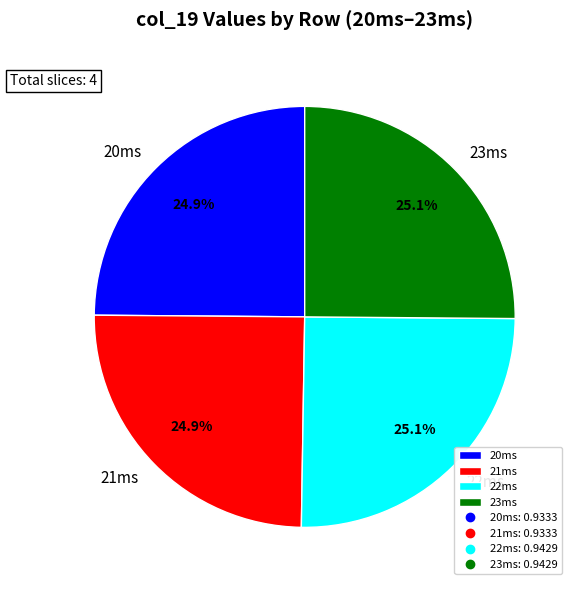

Is there any slice that represents more than half of the pie?

No